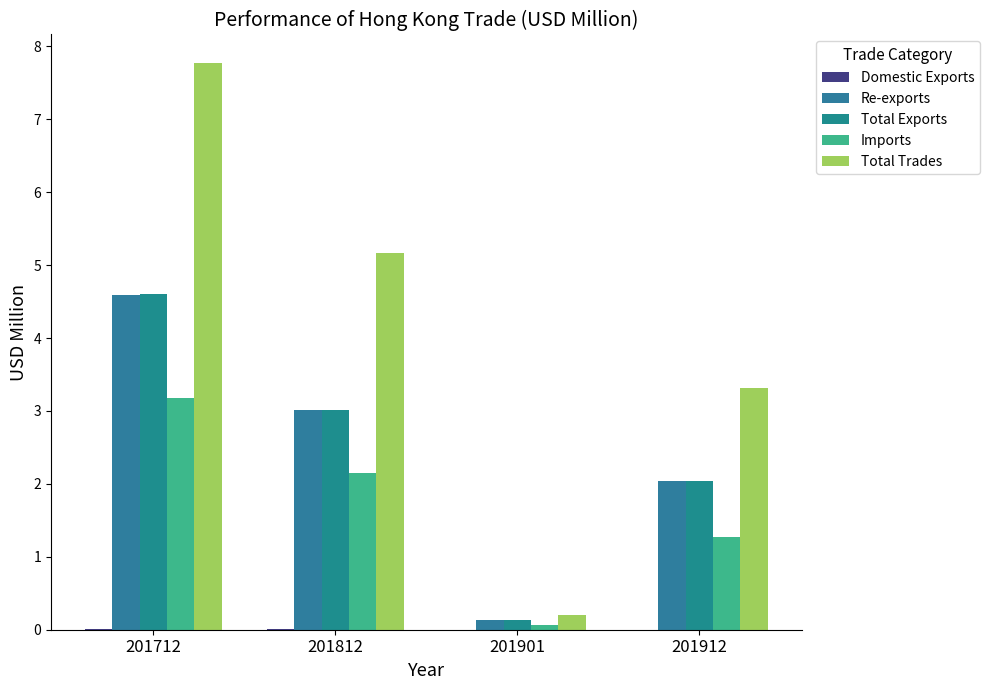

What is the minimum value for Total Trades?

0.2